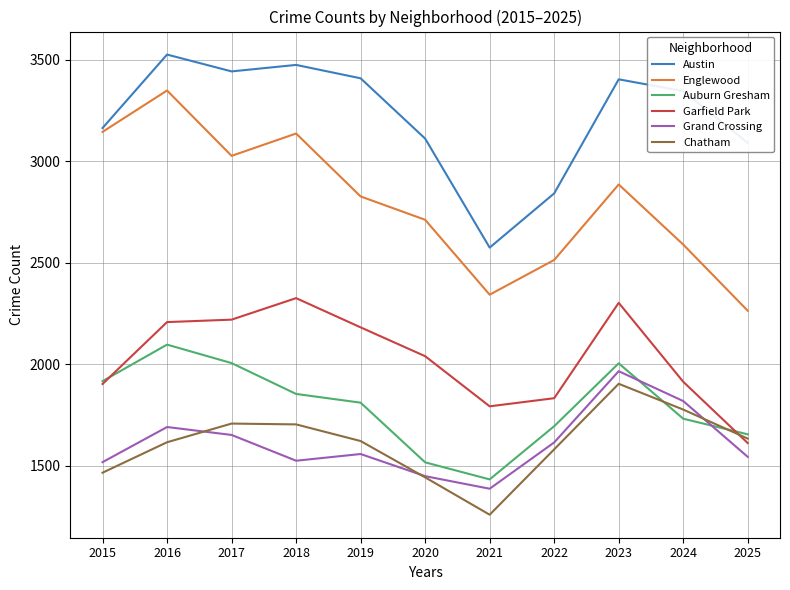

Between 2019 and 2025, which series saw the biggest shift?

Garfield Park